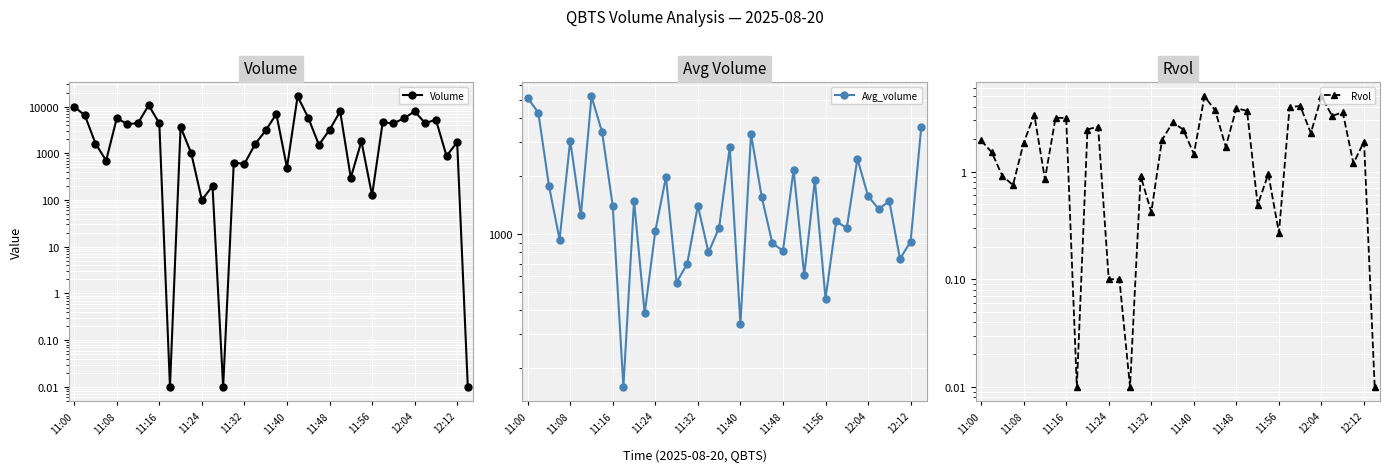

What are all the series names shown in the legend?

Volume, Avg_volume, Rvol